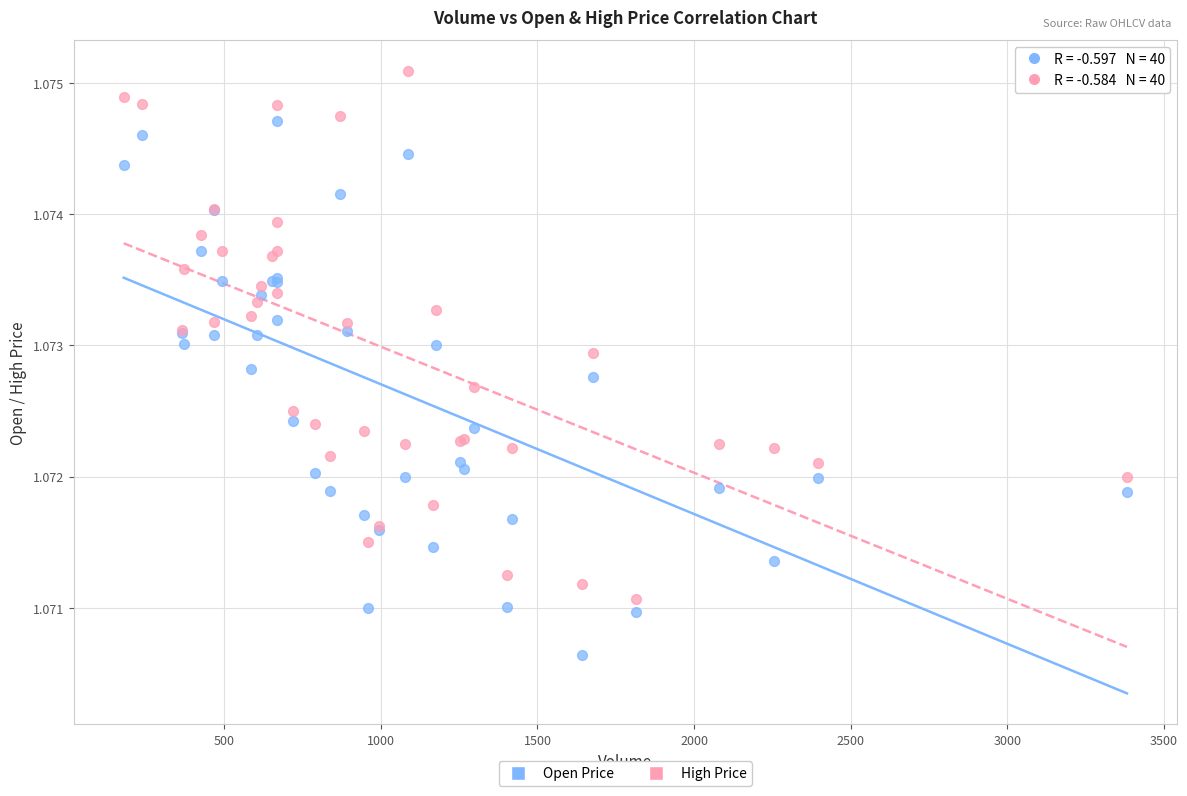

Which series has the widest spread of Y values?

Open Price